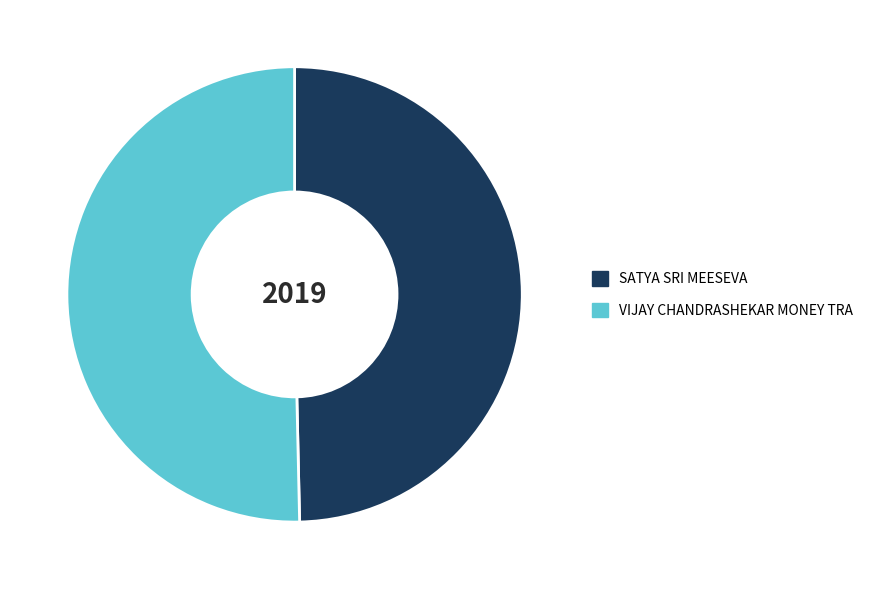

The SATYA SRI MEESEVA slice represents 60% of the pie. True or false?

False